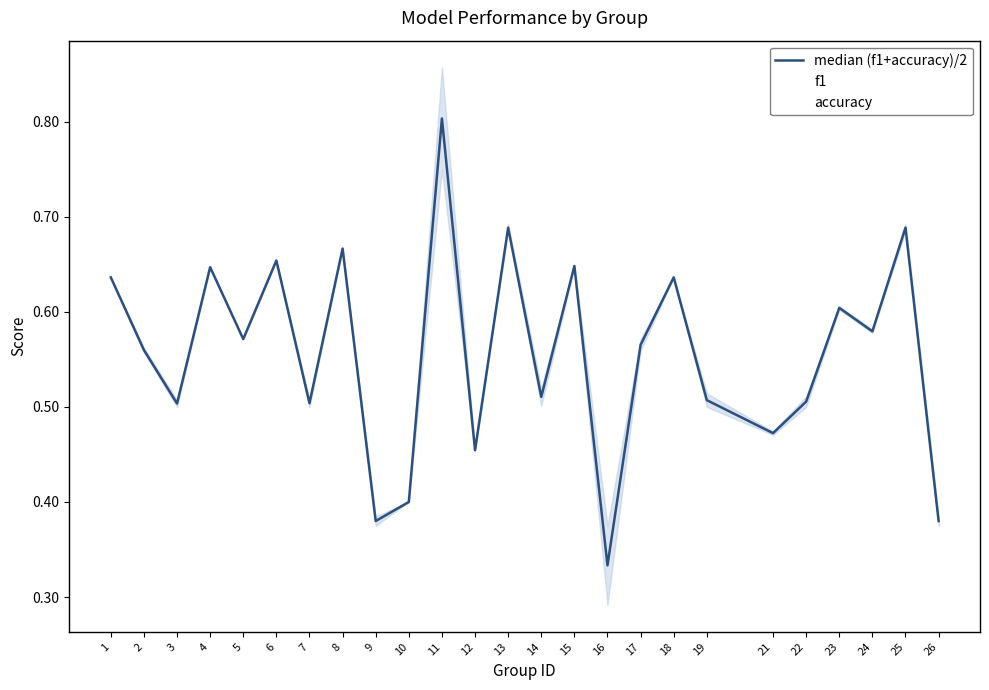

True or false: accuracy and median (f1+accuracy)/2 intersect in this chart.

True